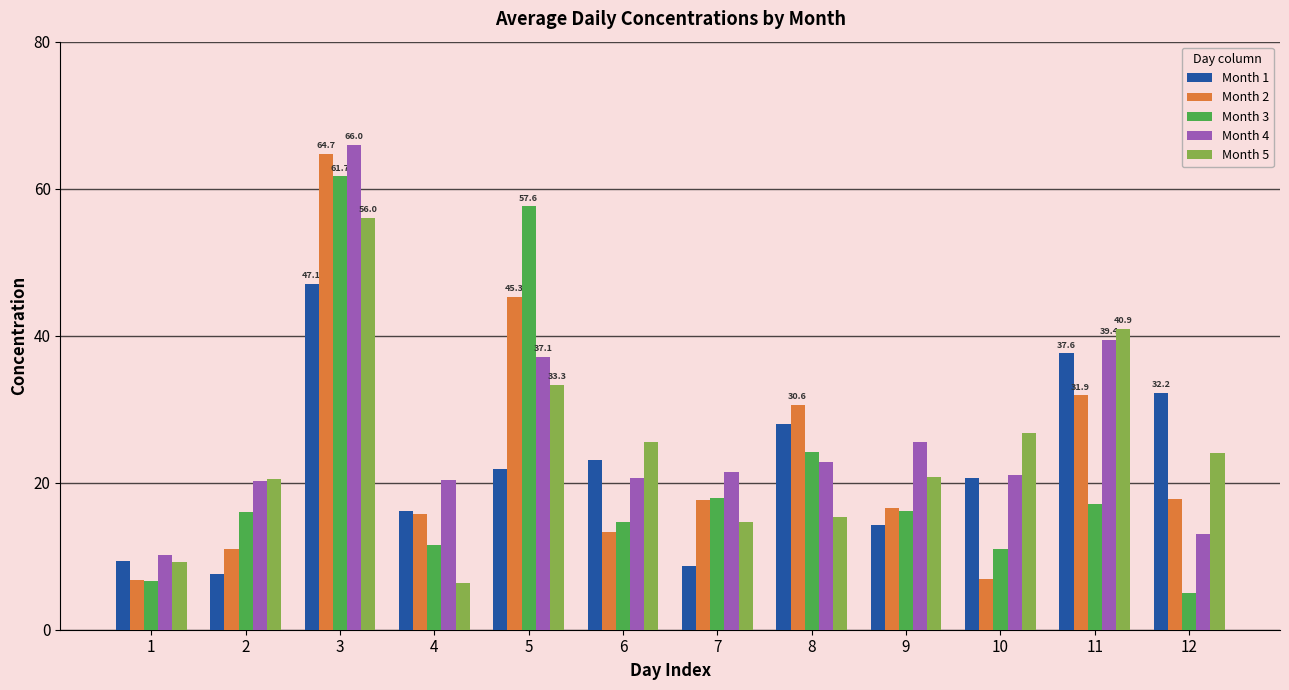

What is the sum of all Month 2 values?

278.2